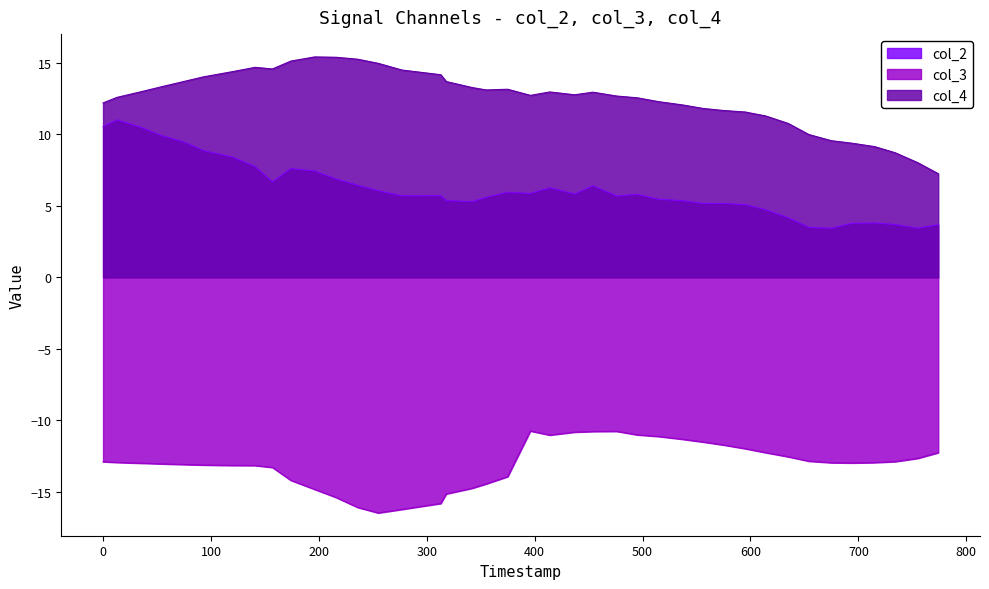

True or false: col_4 and col_3 cross at least once.

False